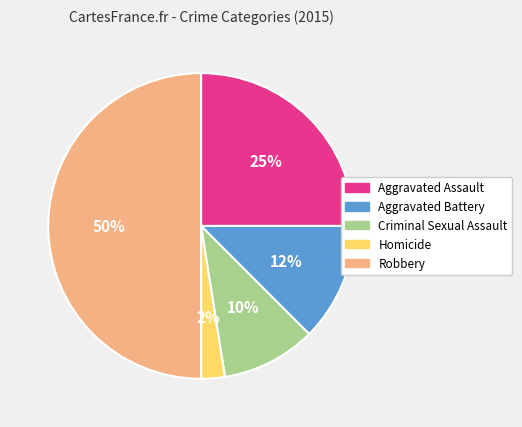

Which slice is the smallest?

Homicide